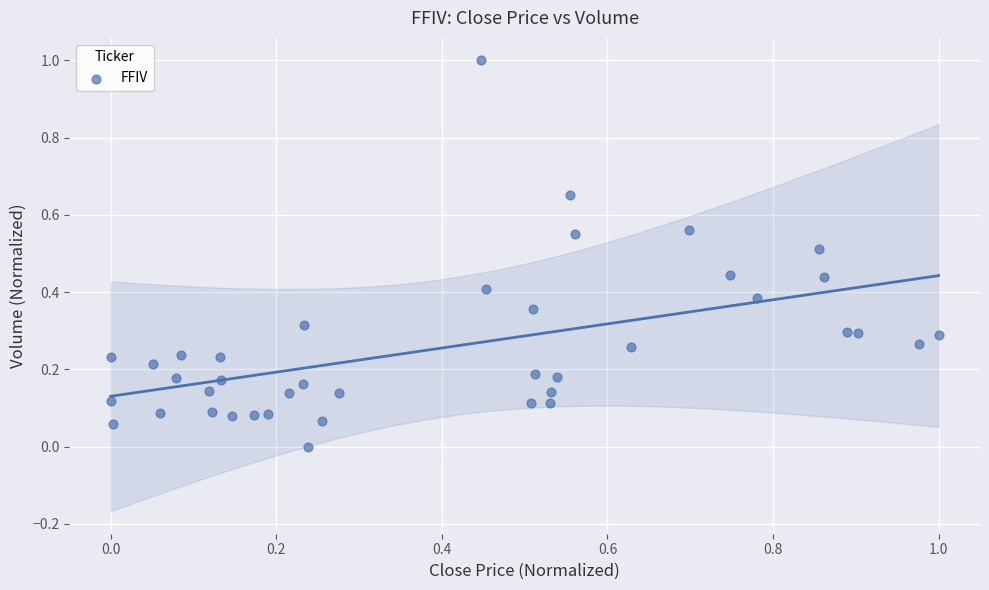

What is the range of Y values (max minus min)?

1.0